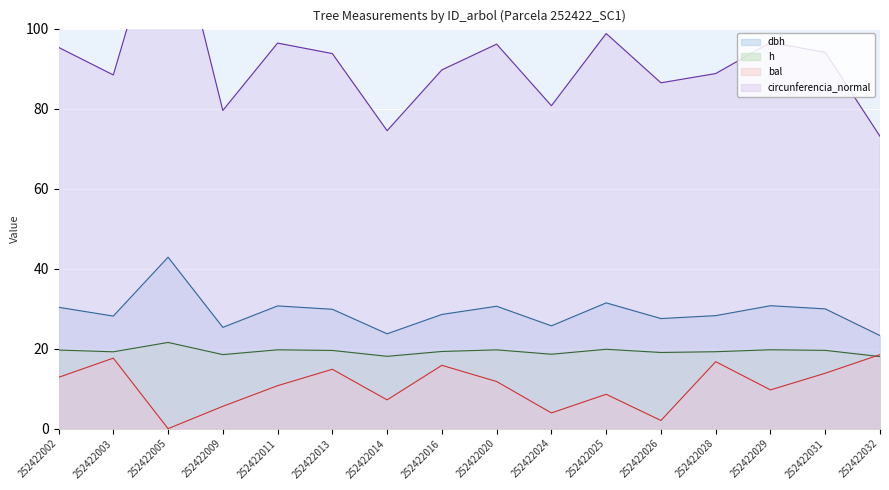

How many interior local valleys does the dbh series have?

5